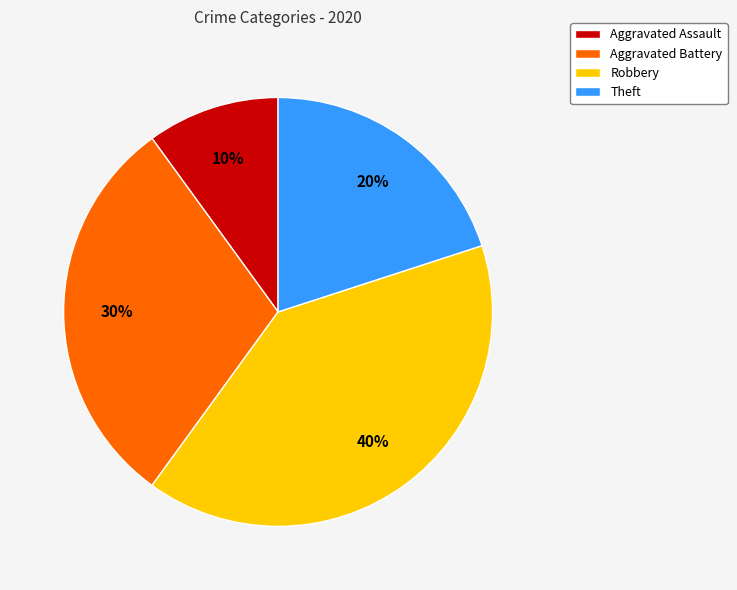

Is it true that Robbery is 40% of the pie?

True